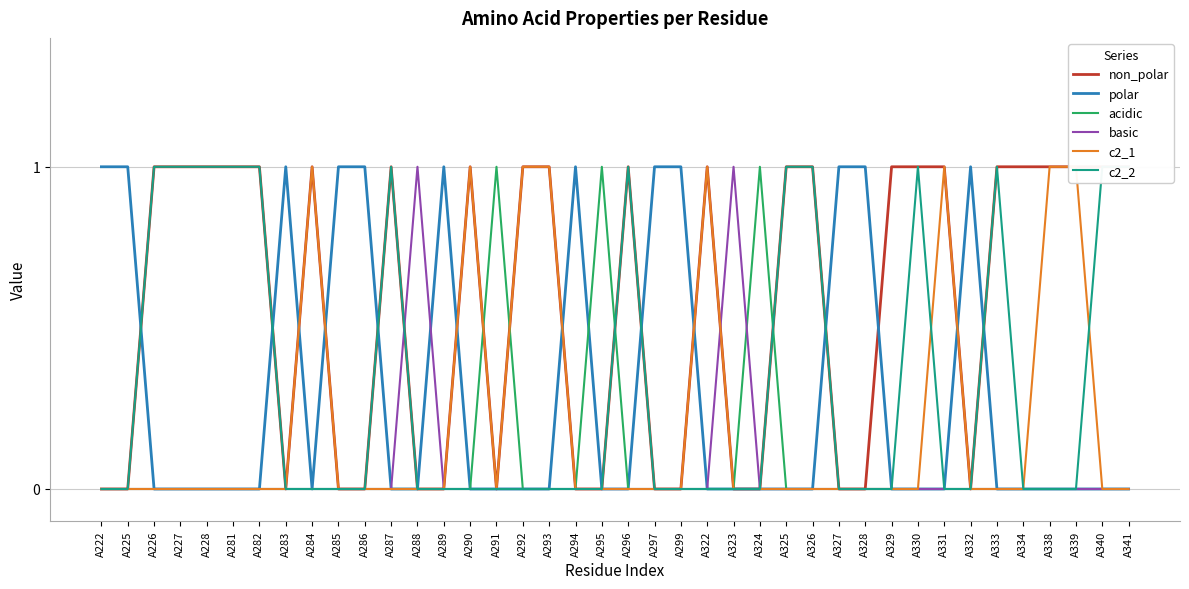

Which label corresponds to the smallest value in the chart?

A222